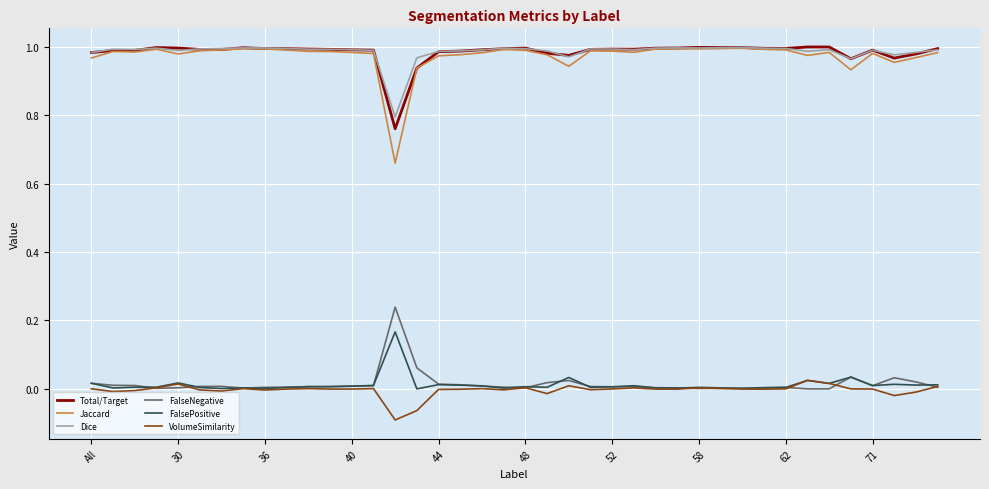

Which series has the largest range (max minus min)?

Jaccard